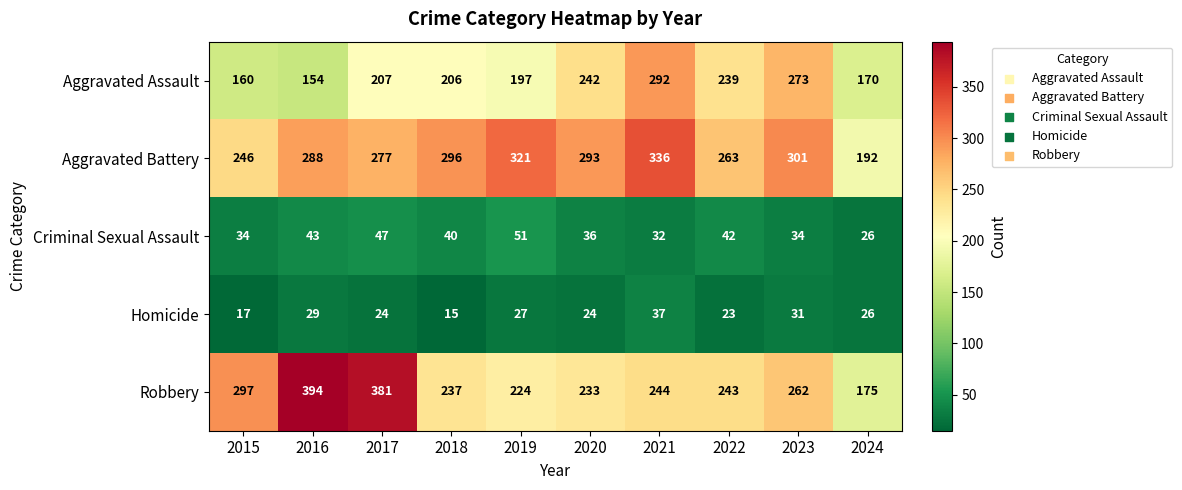

Rank the series at 2017 from lowest to highest value.

Homicide, Criminal Sexual Assault, Aggravated Assault, Aggravated Battery, Robbery